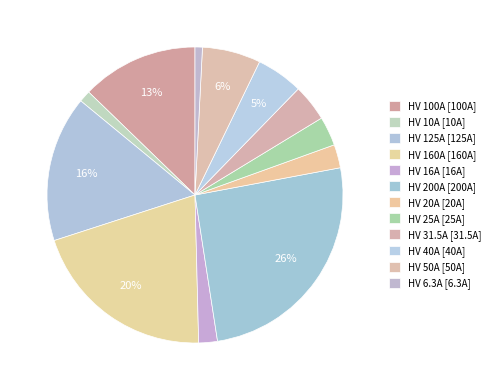

How many segments does this pie chart have?

12